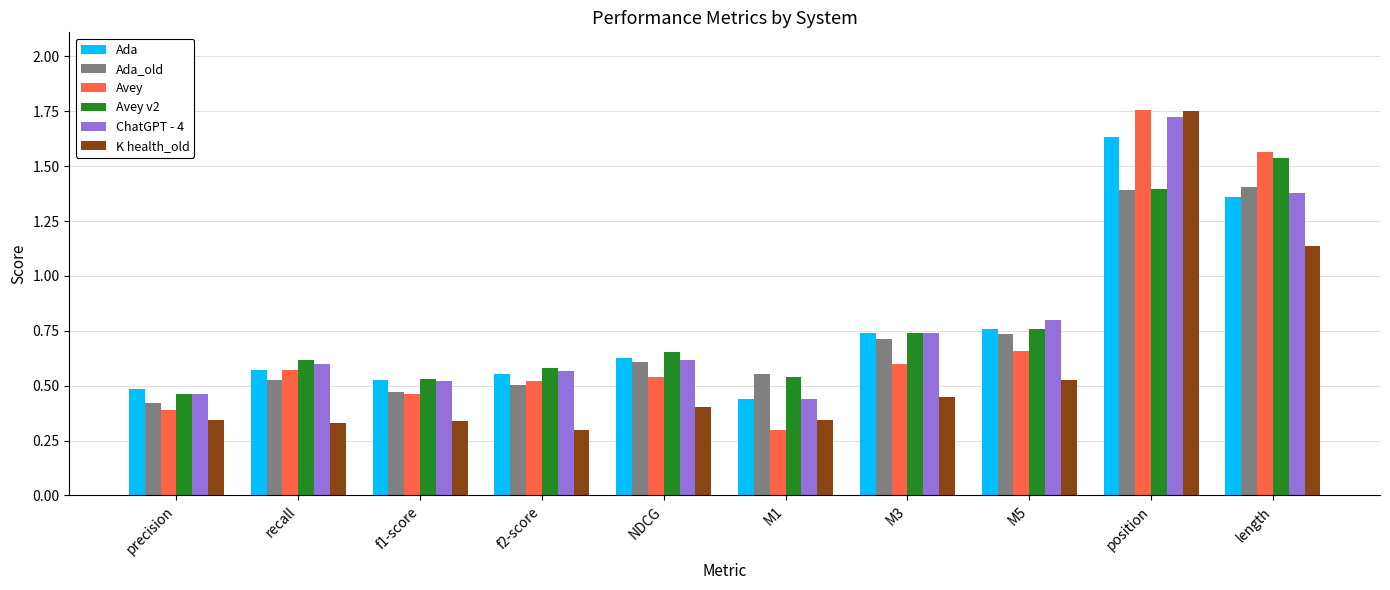

Between M3 and length, which series saw the biggest shift?

Avey